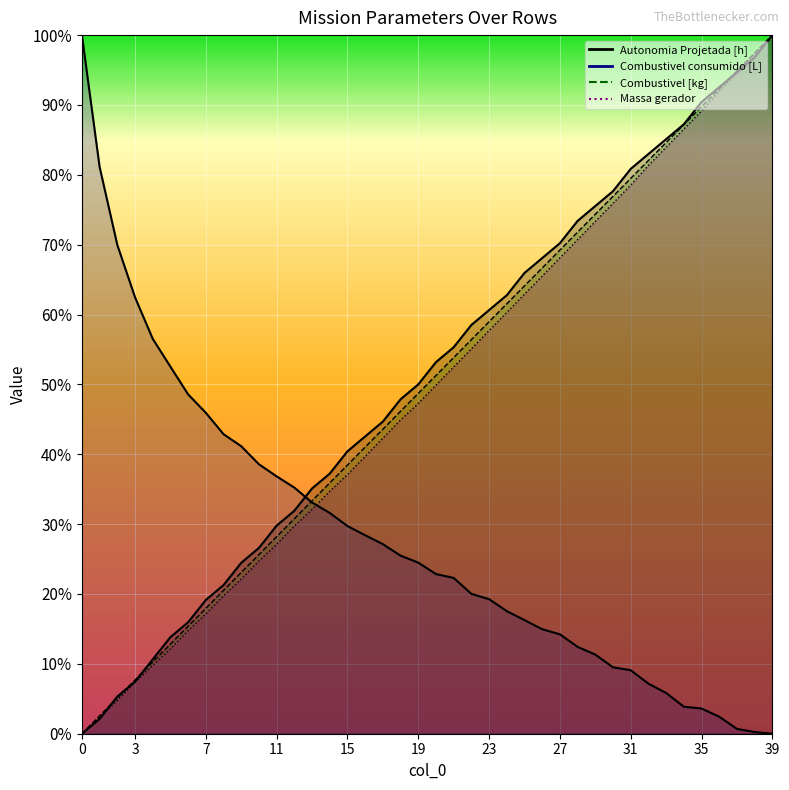

What is the value of the Autonomia Projetada [h] point at the 35th from the left?

0.9